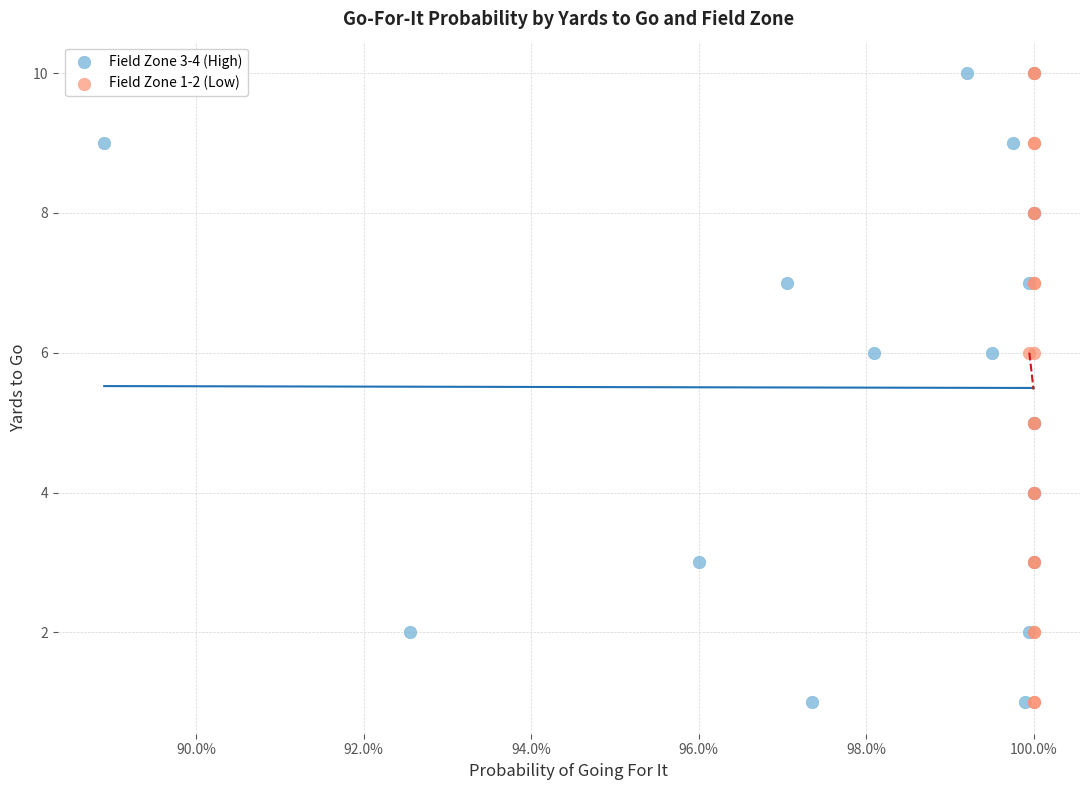

What are all the series names shown in the legend?

Field Zone 3-4 (High), Field Zone 1-2 (Low)